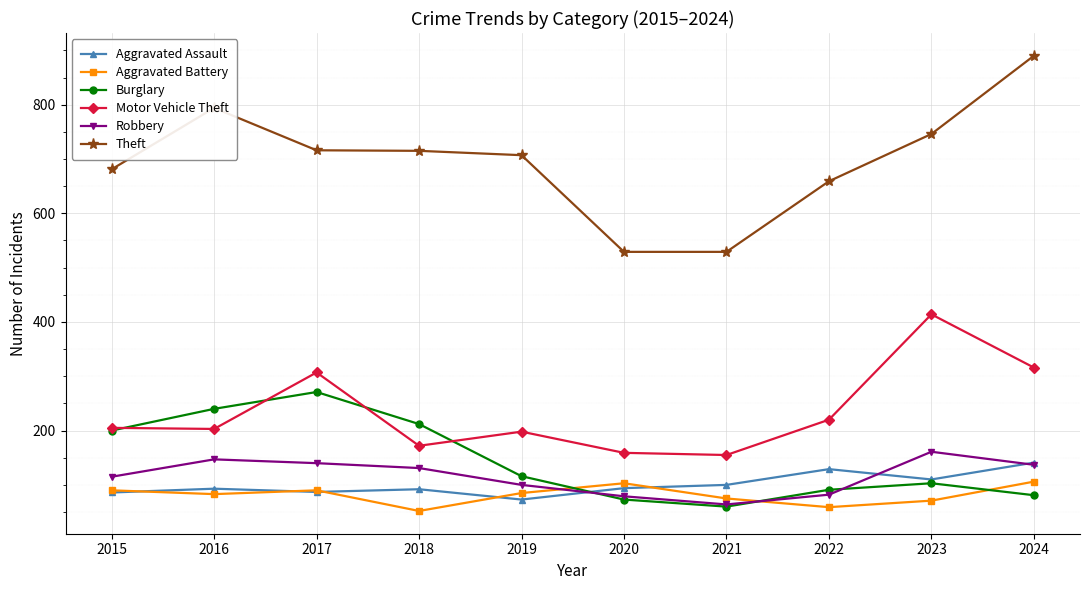

Is it true that Burglary equals 240 at 2016?

True